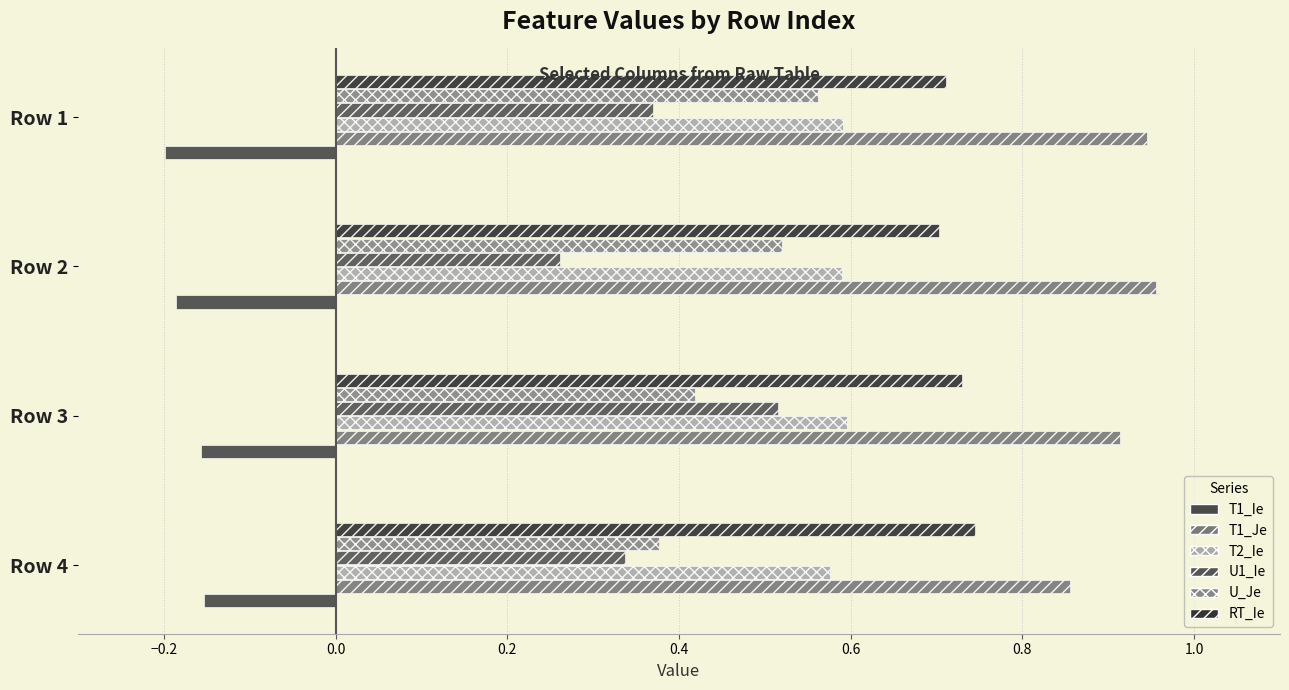

Count the number of categories in the chart.

4